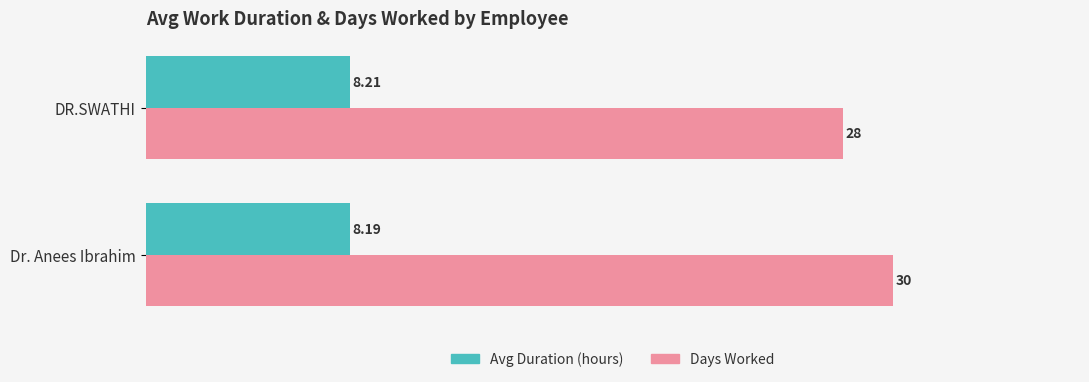

Is the value of Avg Duration (hours) at Dr. Anees Ibrahim greater than the value of Days Worked at DR.SWATHI?

No